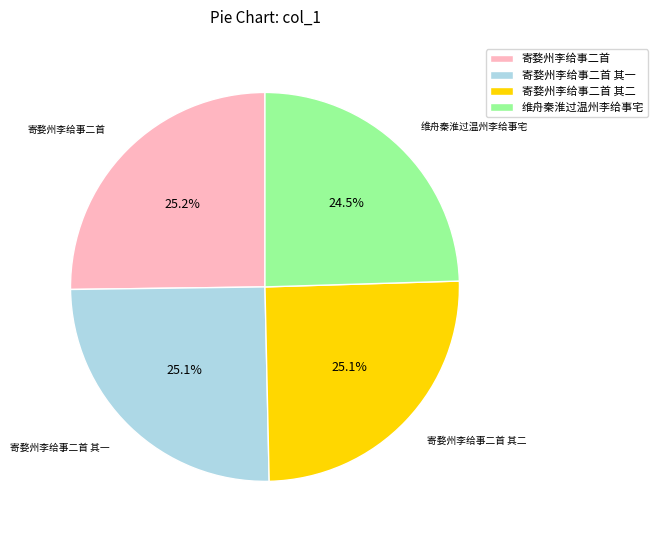

What portion of the pie excludes 寄婺州李给事二首 其一?

74.9%